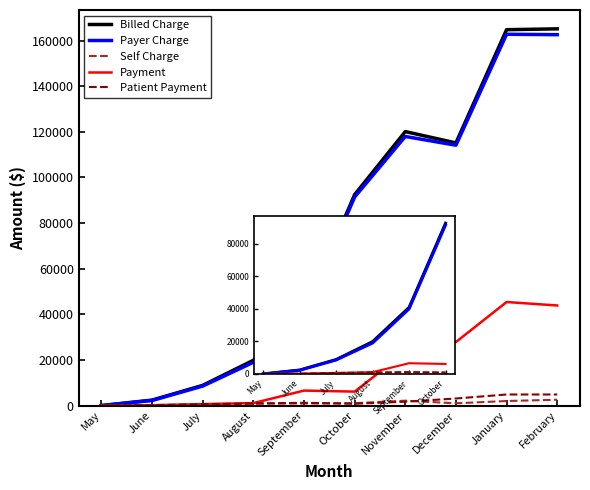

What is the greatest value displayed?

165117.8